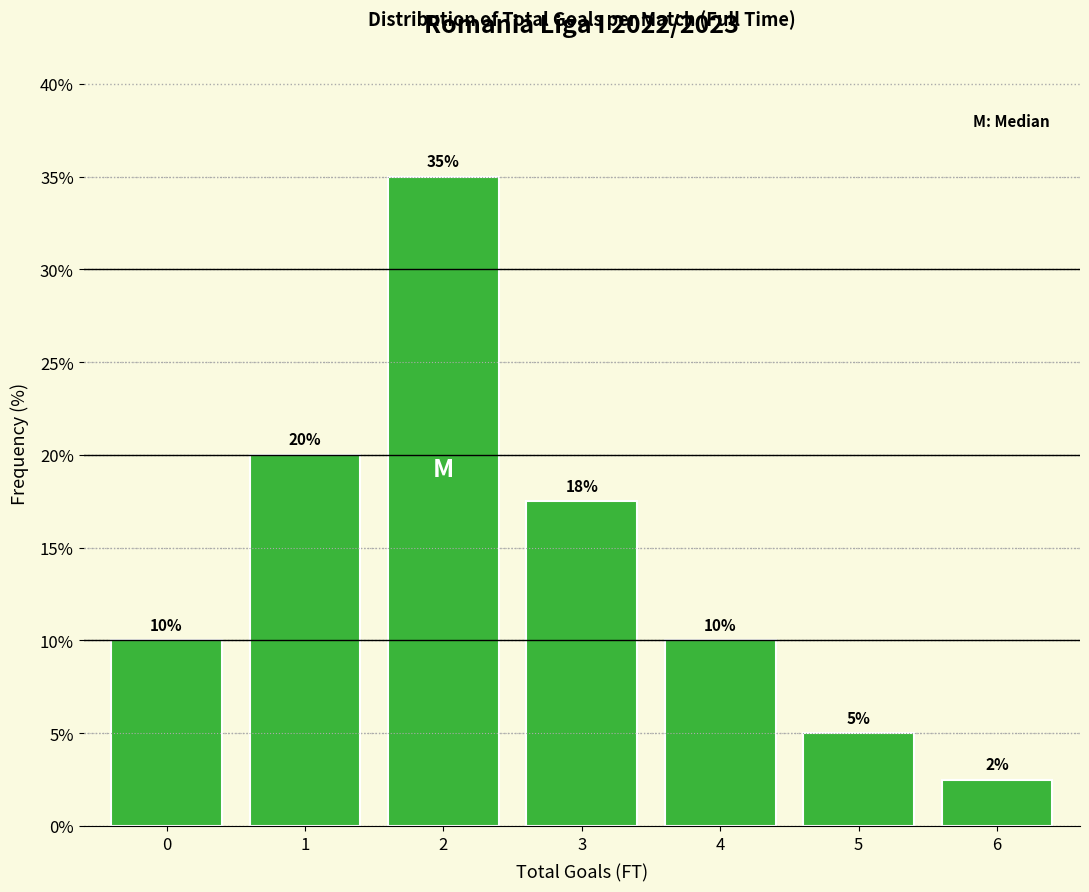

Between 5 and 6, which is larger?

5